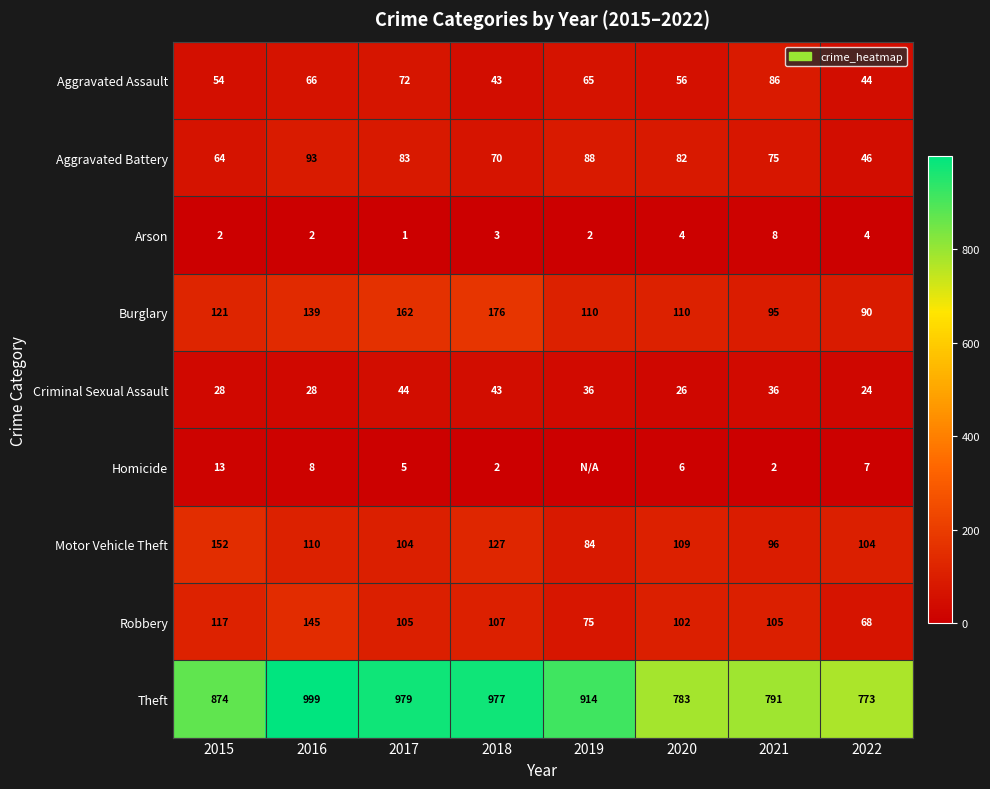

What is the total value across all series at 2021?

1294